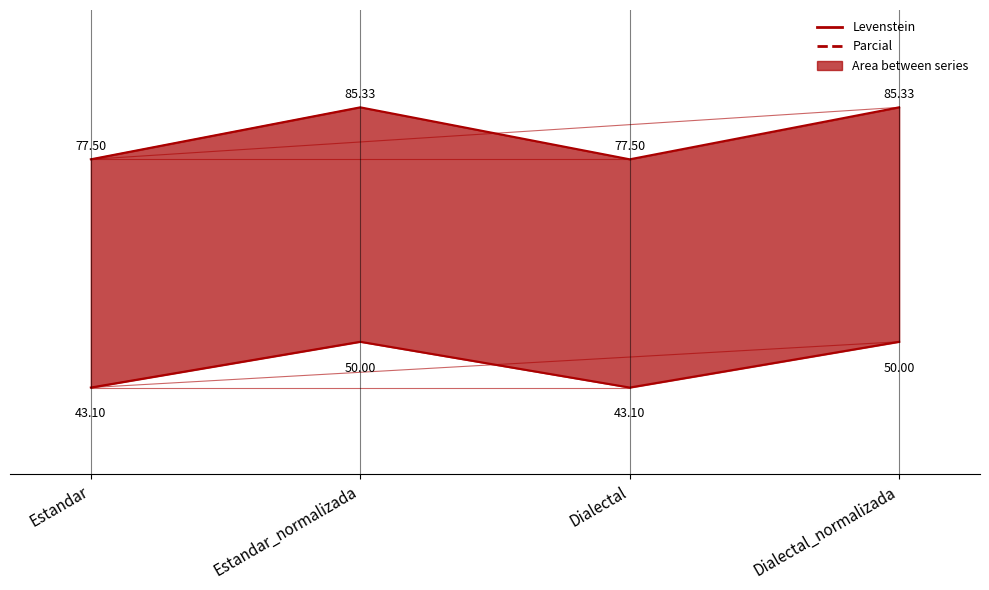

What value does the Parcial series have at Estandar?

77.5